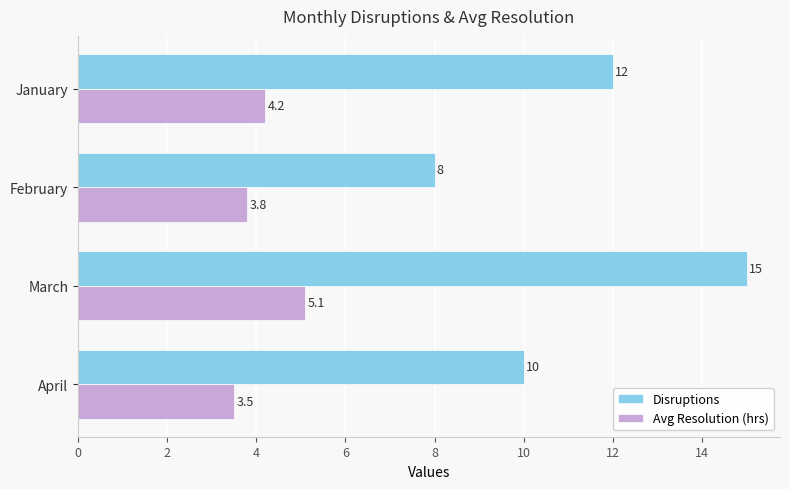

The value of Avg Resolution (hrs) at March is 2.8. True or false?

False